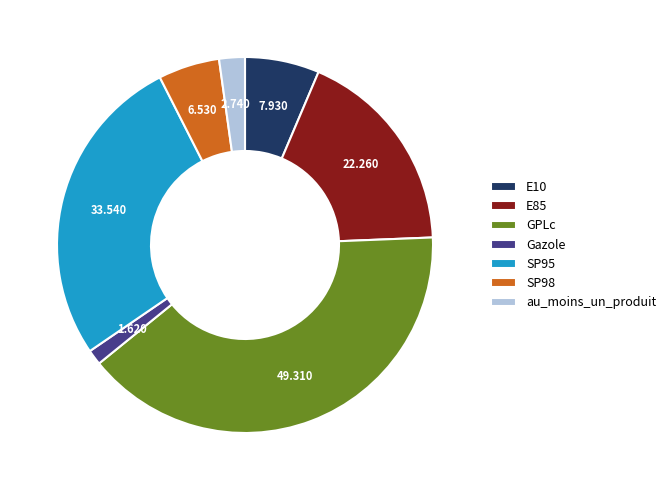

Is there a majority slice in this chart?

No